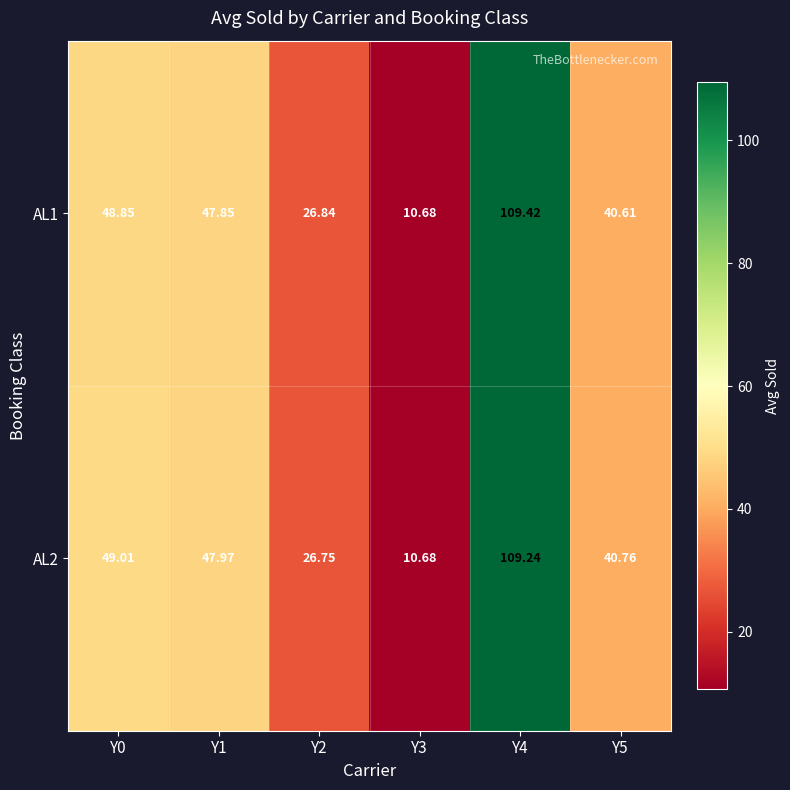

Is the value of AL1 at Y1 greater than the value of AL2 at Y0?

No